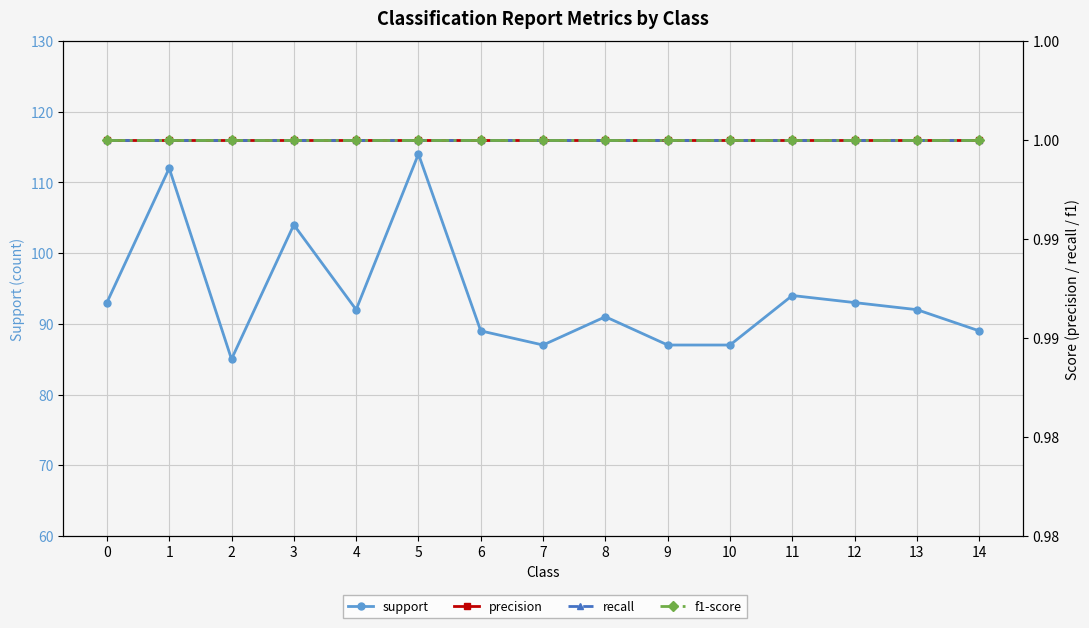

True or false: f1-score and support intersect in this chart.

False